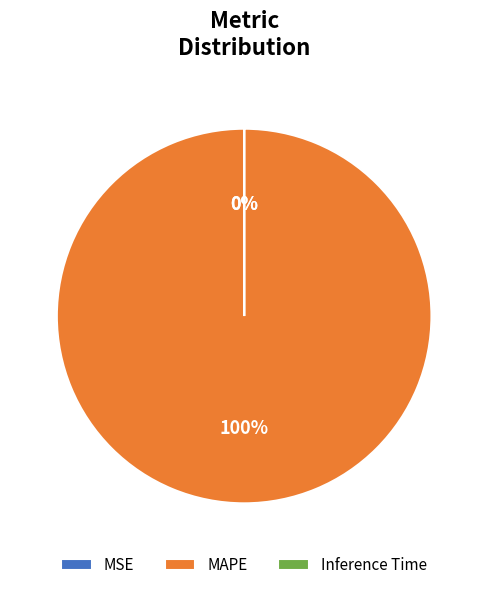

Which has a higher value, MAPE or MSE?

MAPE